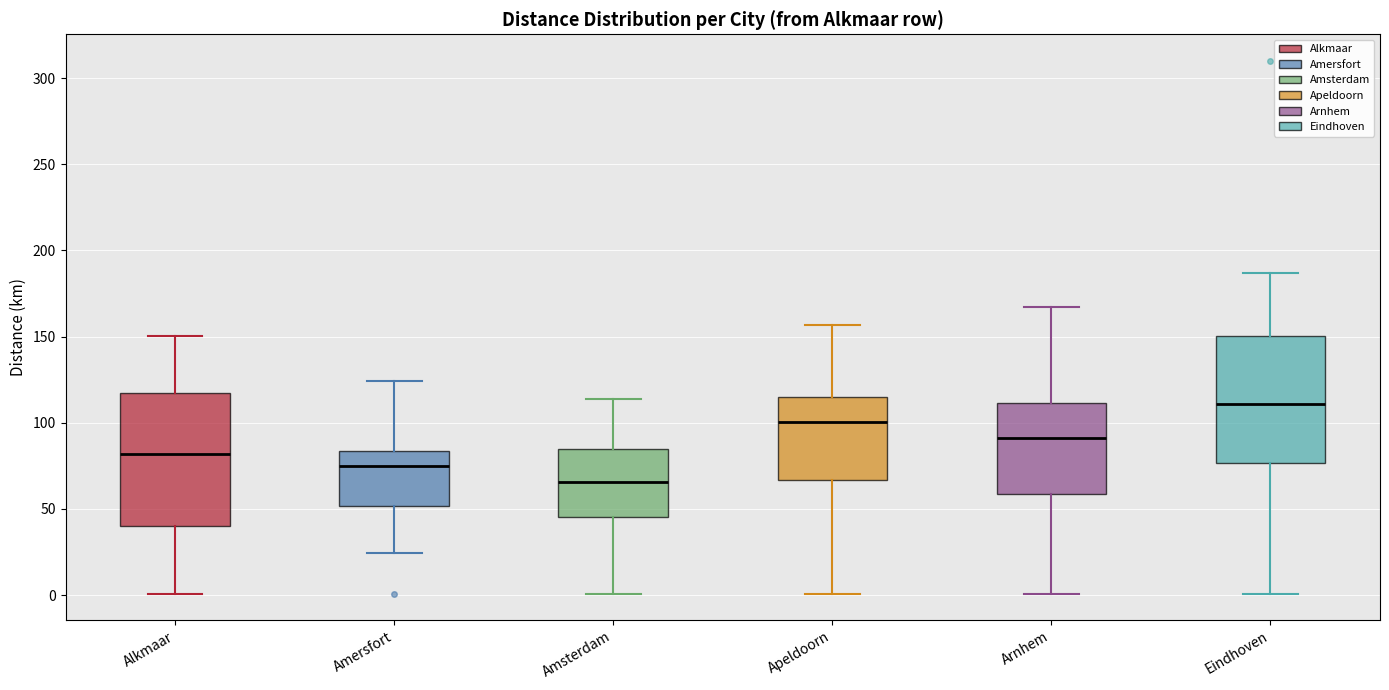

Which box has the lowest median line?

Amsterdam